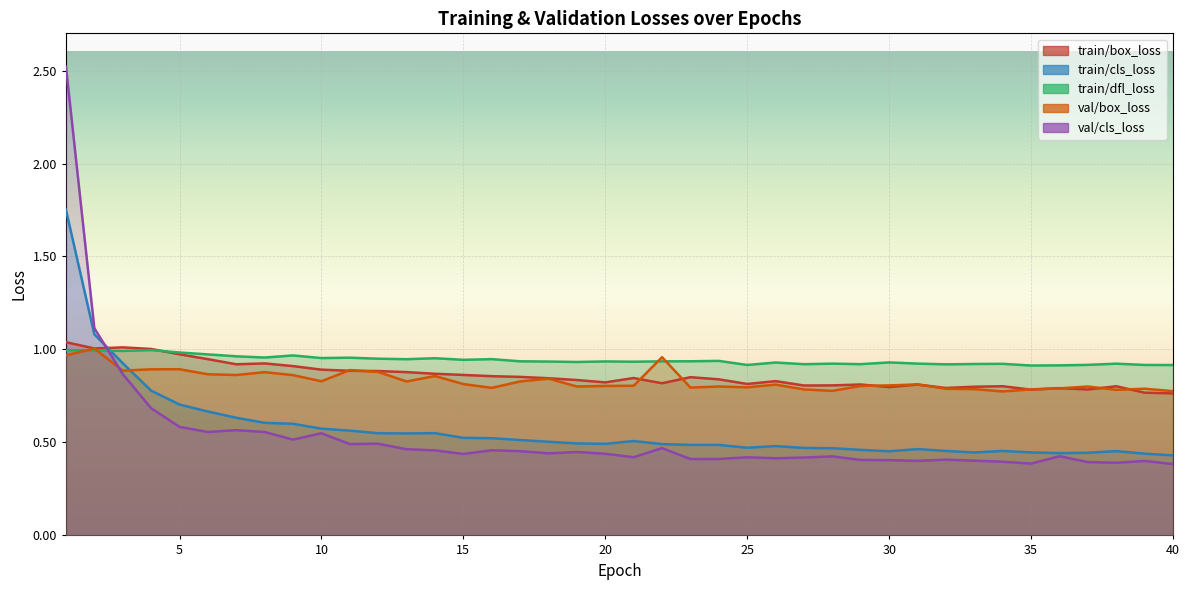

In train/box_loss, how many points are lower than both neighbors (excluding endpoints)?

10